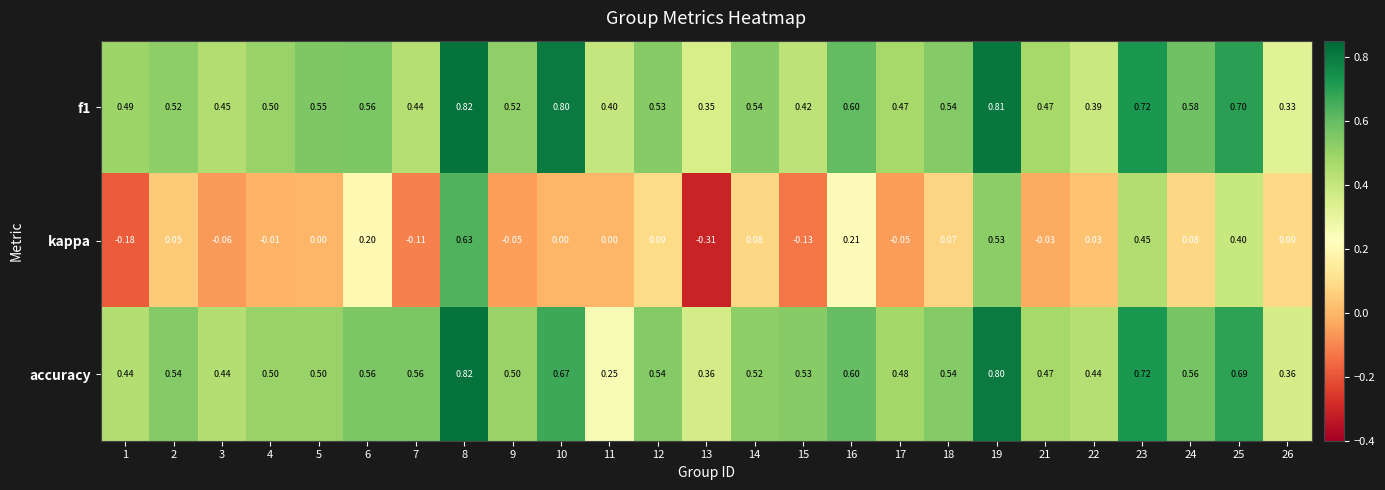

Which series has the largest range (max minus min)?

kappa